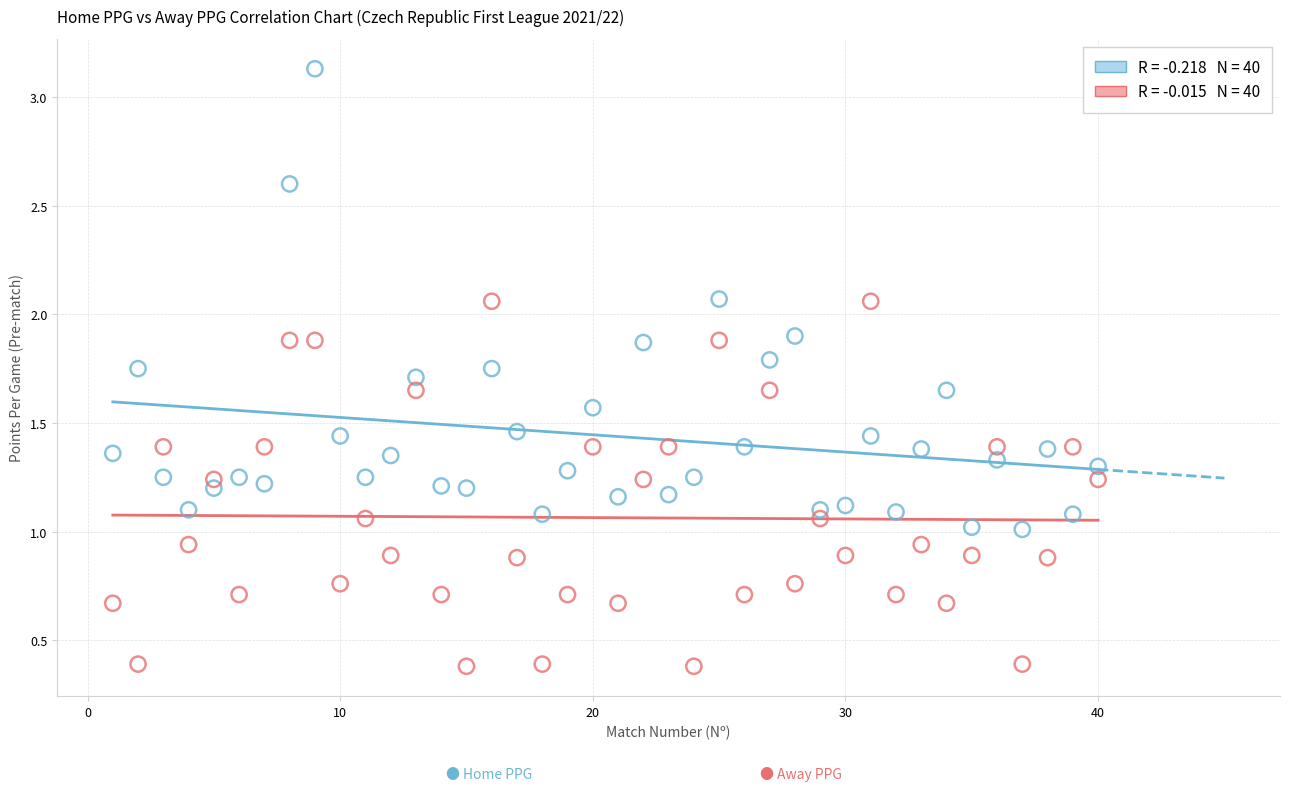

Across all data points, what is the range of X values (max minus min)?

39.0